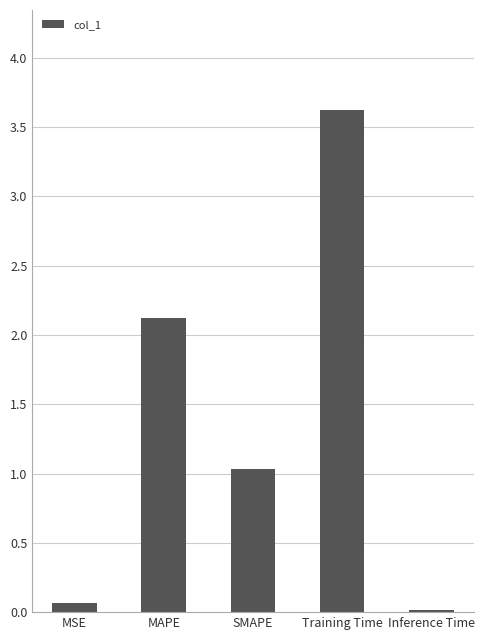

List the labels in order of value, largest first.

Training Time, MAPE, SMAPE, MSE, Inference Time